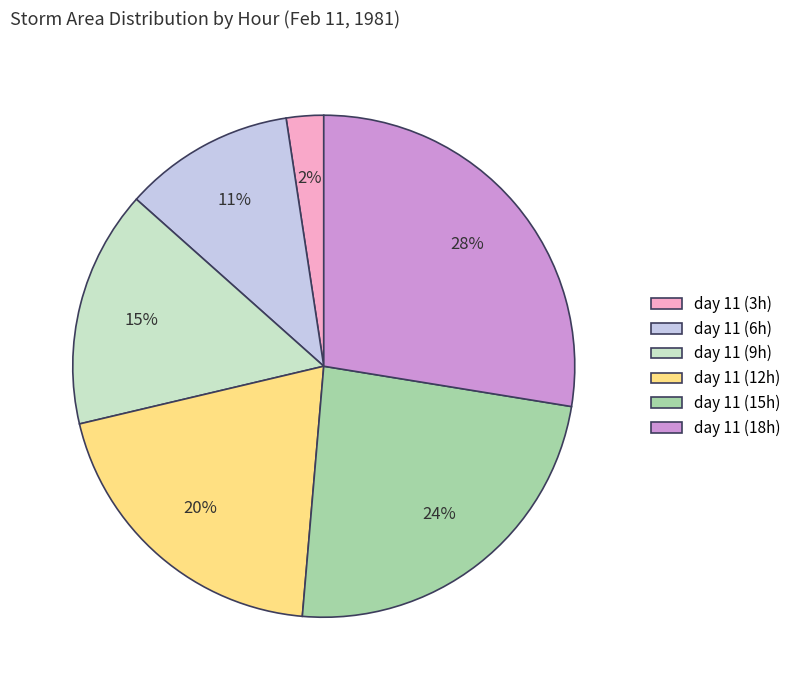

How many slices are in this pie chart?

6